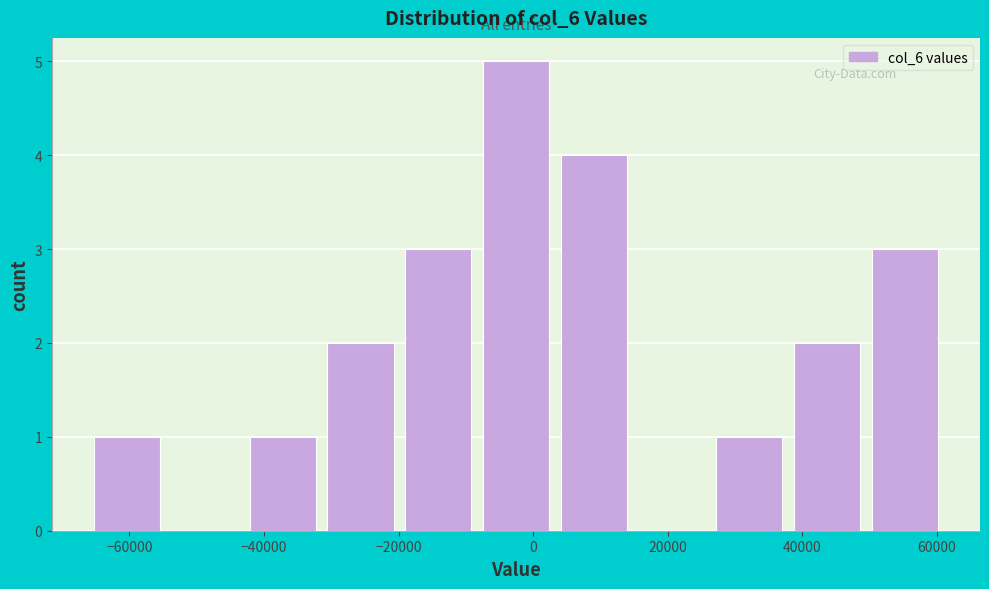

What is the height of the bar covering -20000 to -8000 on the x-axis? Neither the bar edges nor the heights are printed on the chart, so give them approximately, as read against the axes.

3